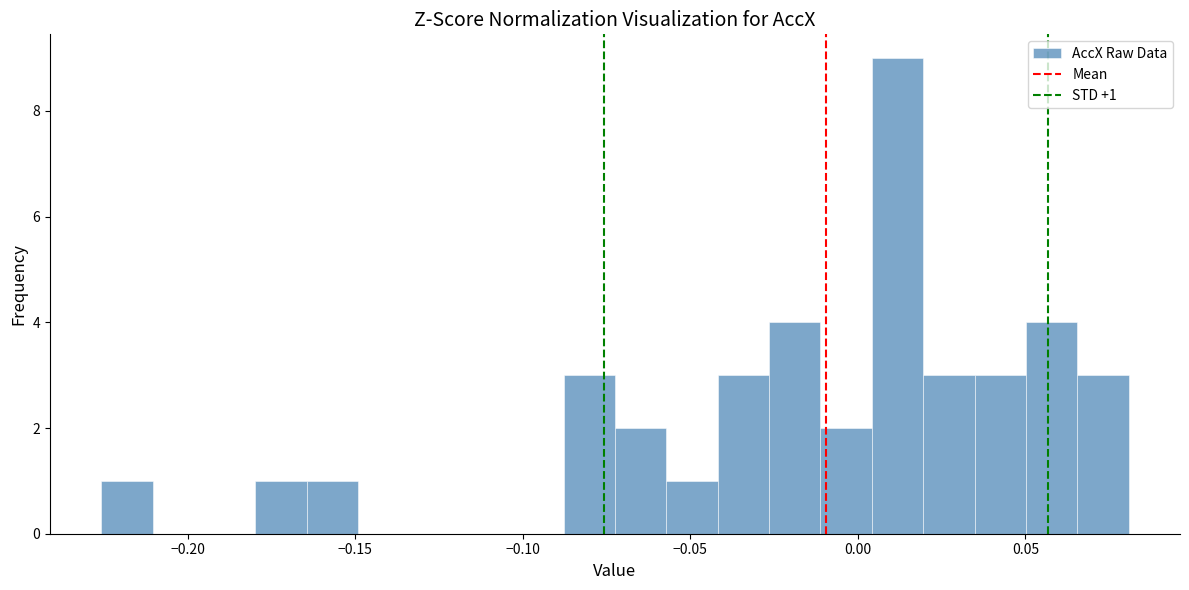

Read against the x-axis, roughly where is the centre of the tallest bar?

0.010